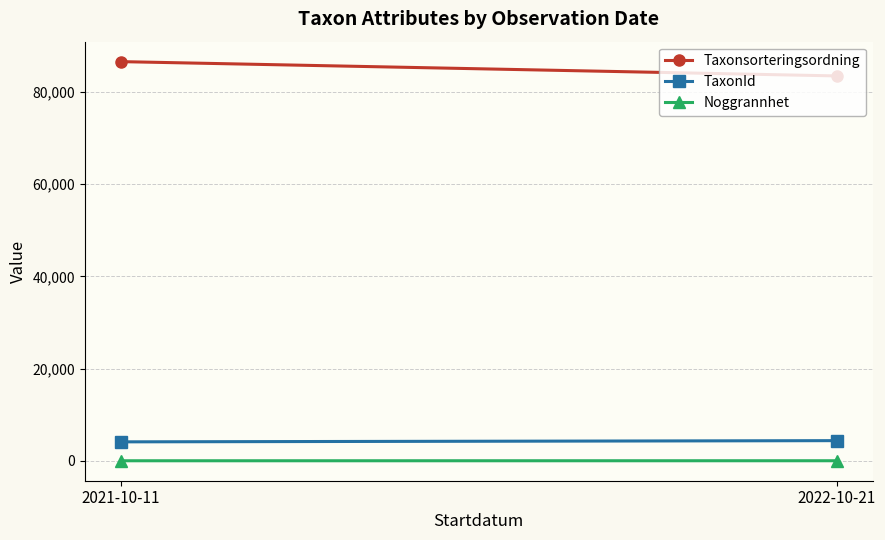

Reading left to right, what are all the values shown in this chart?

Taxonsorteringsordning: 86567.4	83466.8
TaxonId: 4107.5	4368.5
Noggrannhet: 5.6	10.0